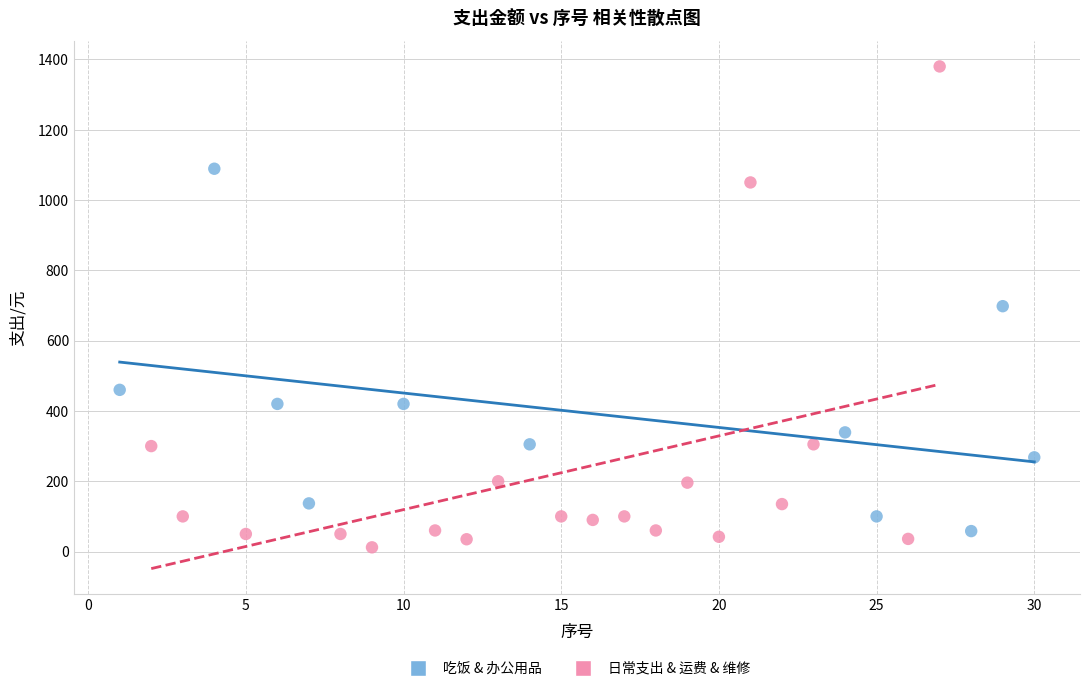

Which series has the largest Y range (max minus min)?

日常支出 & 运费 & 维修